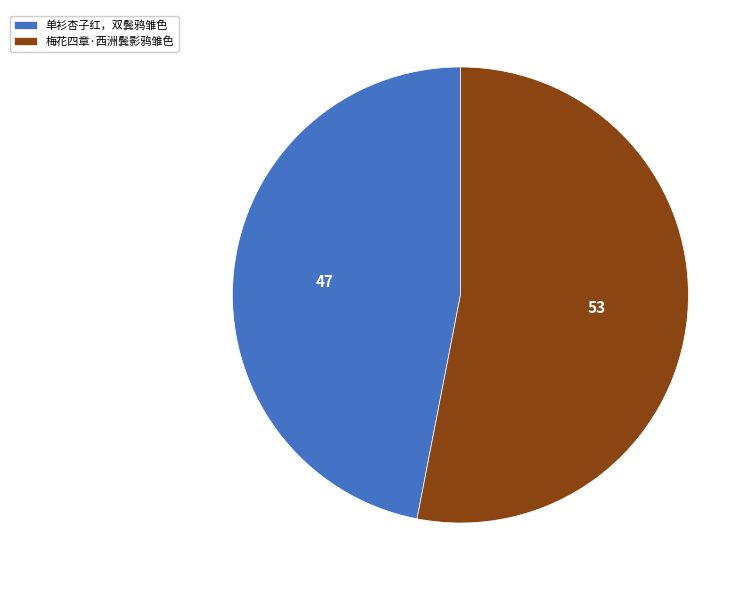

Is the sum of 梅花四章·西洲鬓影鸦雏色 and 单衫杏子红，双鬓鸦雏色 greater than half?

Yes